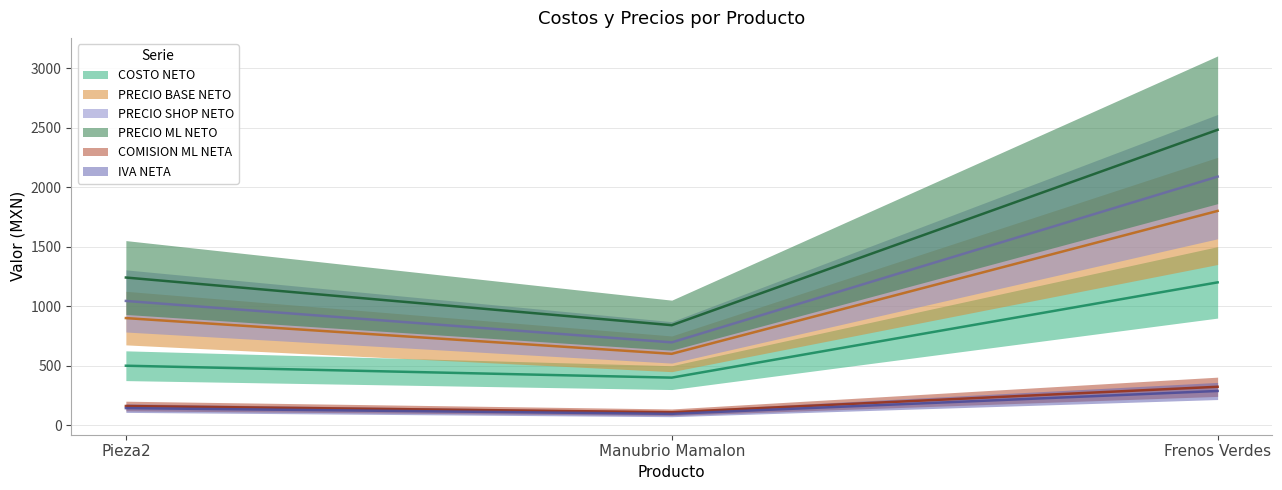

What is the difference between the highest and lowest values at Manubrio Mamalon?

744.4